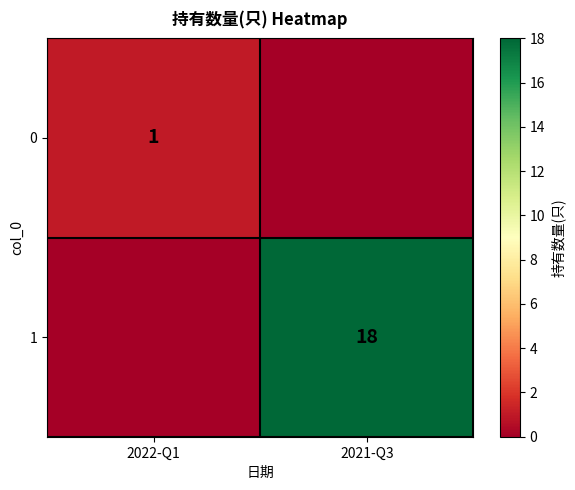

Is it true that 1 equals 18 at 2021-Q3?

True